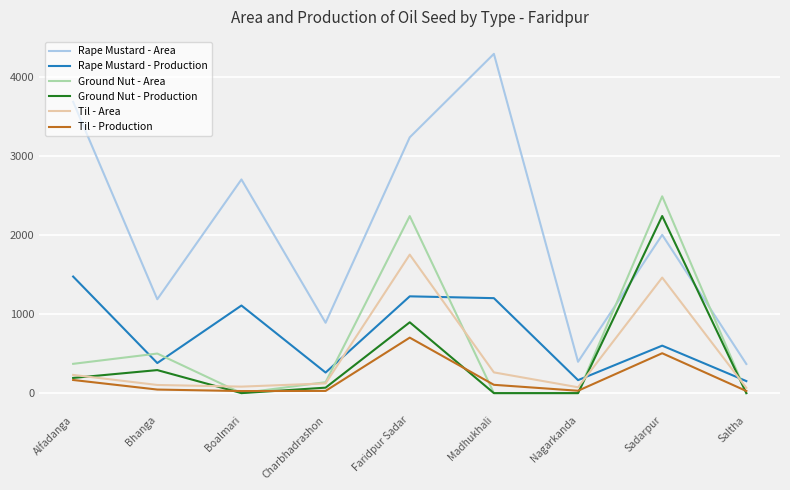

Is it true that Til - Production equals 701 at Faridpur Sadar?

True